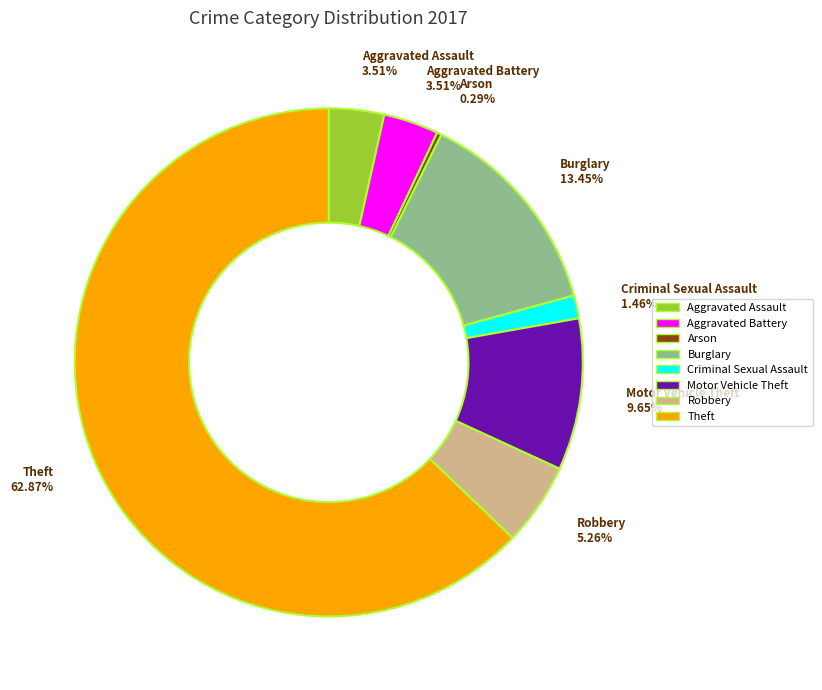

What portion of the pie excludes Aggravated Assault?

96.5%